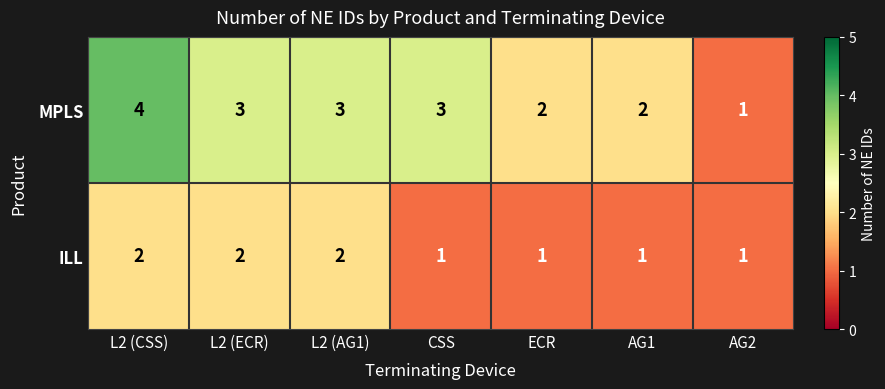

At which category is the sum across all series the highest?

L2 (CSS)